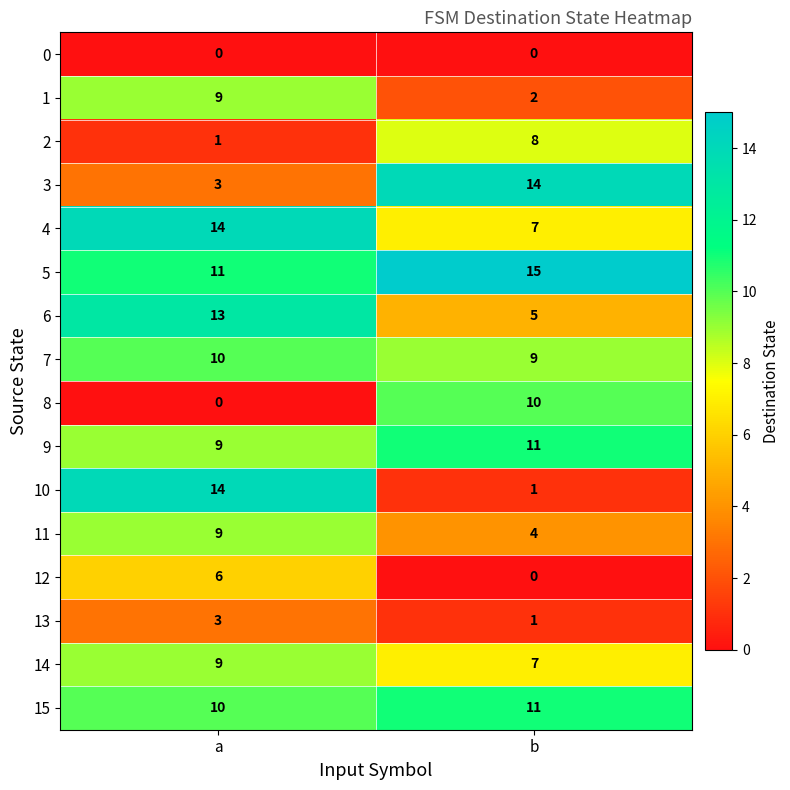

The 6 series shows 5 at b. True or false?

True